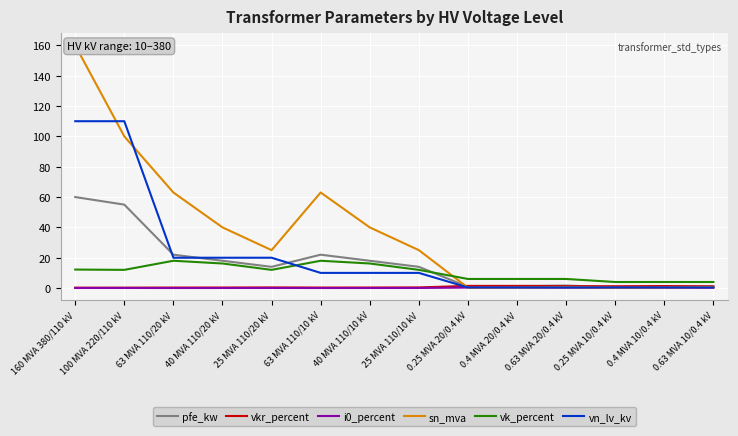

True or false: i0_percent and vkr_percent cross at least once.

False